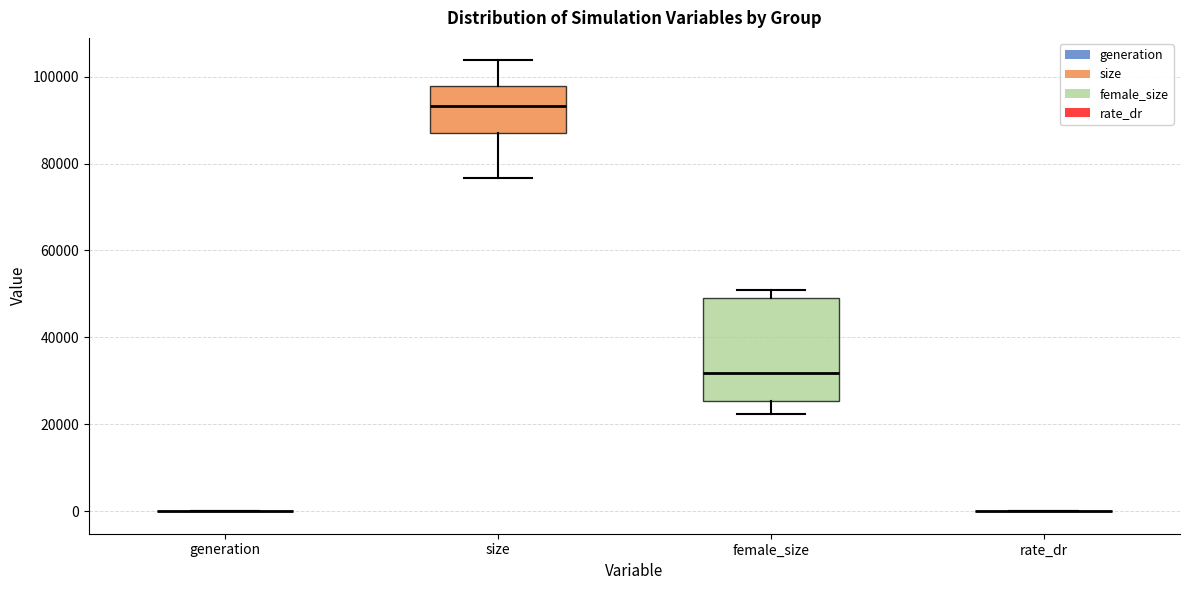

Comparing the boxes themselves (not the whiskers), which one is the tallest?

female_size